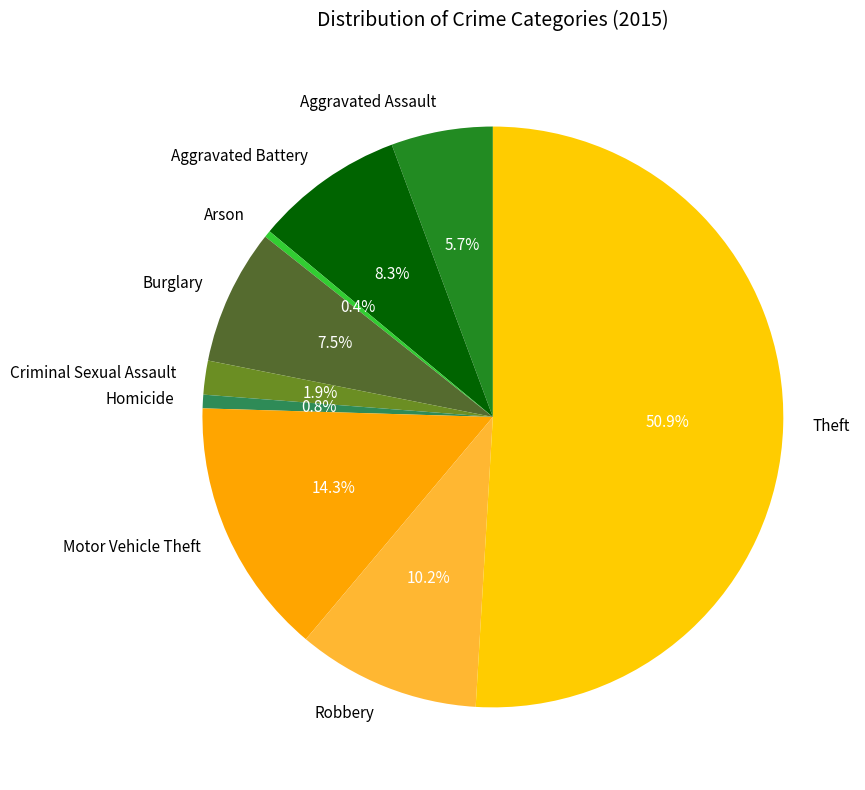

Does Burglary account for over 50% of the chart?

No